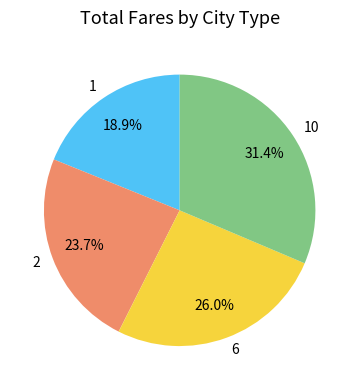

Is there a majority slice in this chart?

No